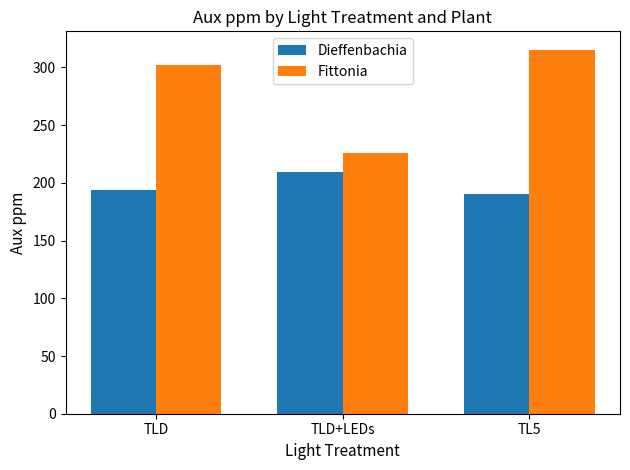

At TLD, list the series in order from largest to smallest.

Fittonia, Dieffenbachia